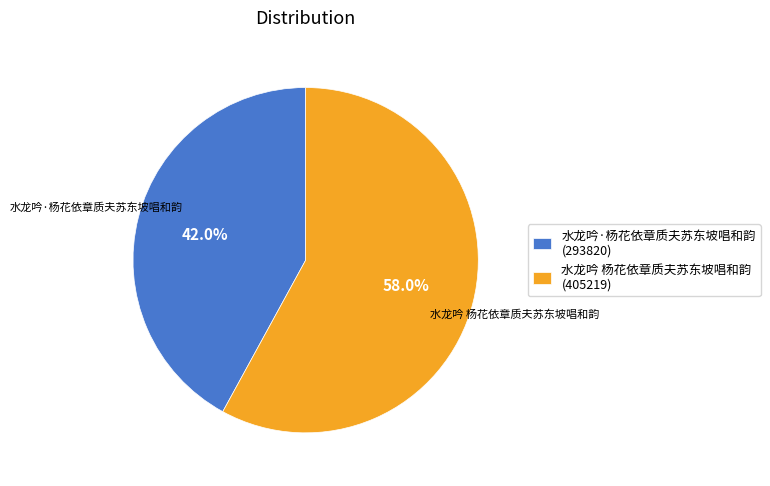

Between 水龙吟·杨花依章质夫苏东坡唱和韵 and 水龙吟 杨花依章质夫苏东坡唱和韵, which is larger?

水龙吟 杨花依章质夫苏东坡唱和韵